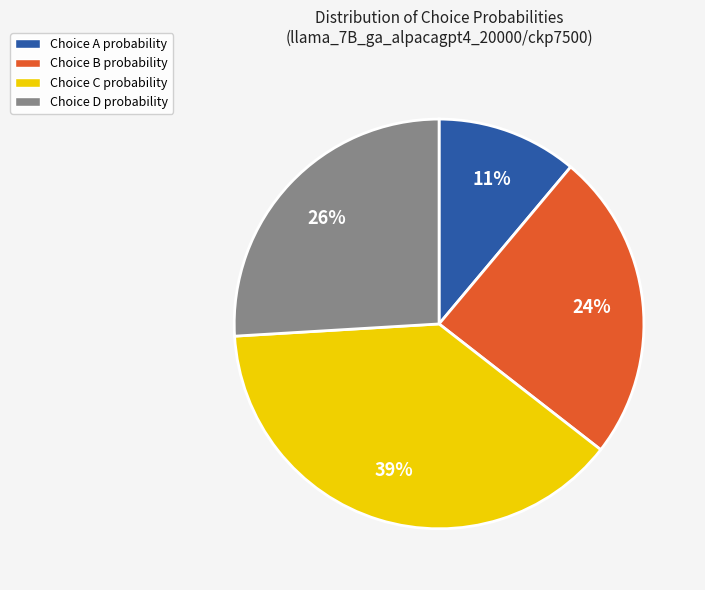

Which has a higher value, Choice C probability or Choice B probability?

Choice C probability